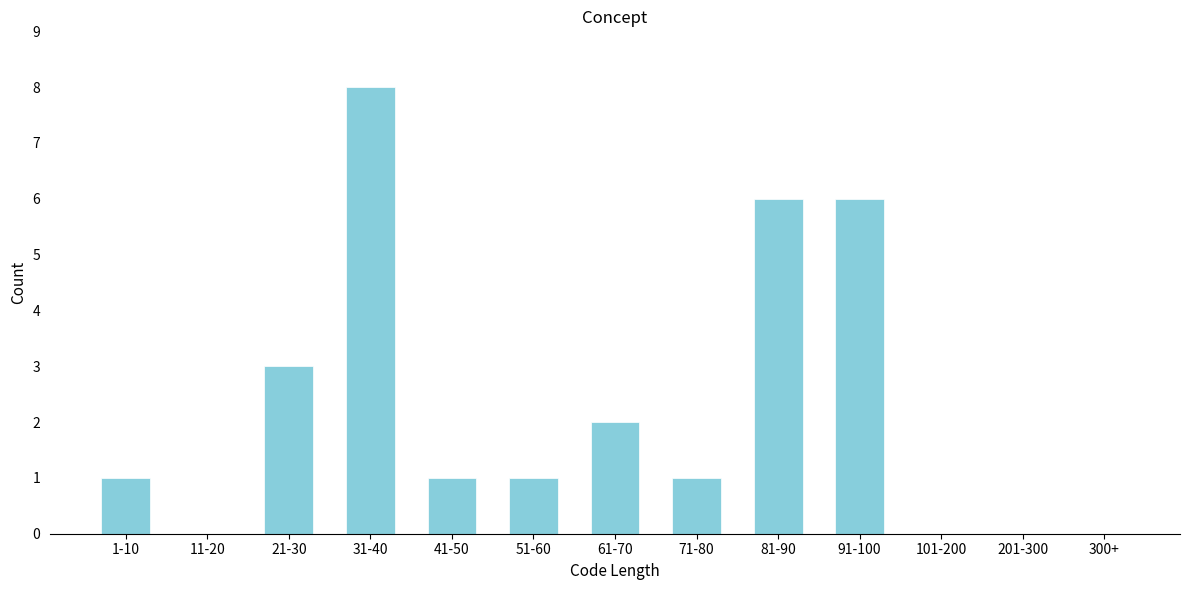

Reading left to right, list all the values displayed in this chart.

1-10=1	11-20=0	21-30=3	31-40=8	41-50=1	51-60=1	61-70=2	71-80=1	81-90=6	91-100=6	101-200=0	201-300=0	300+=0